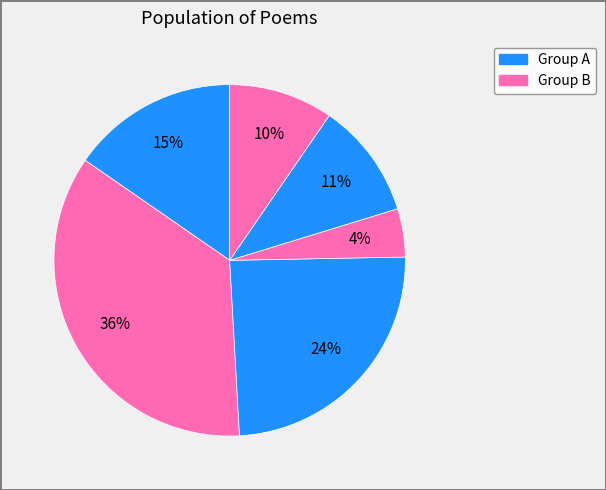

How many slices are in this pie chart?

6